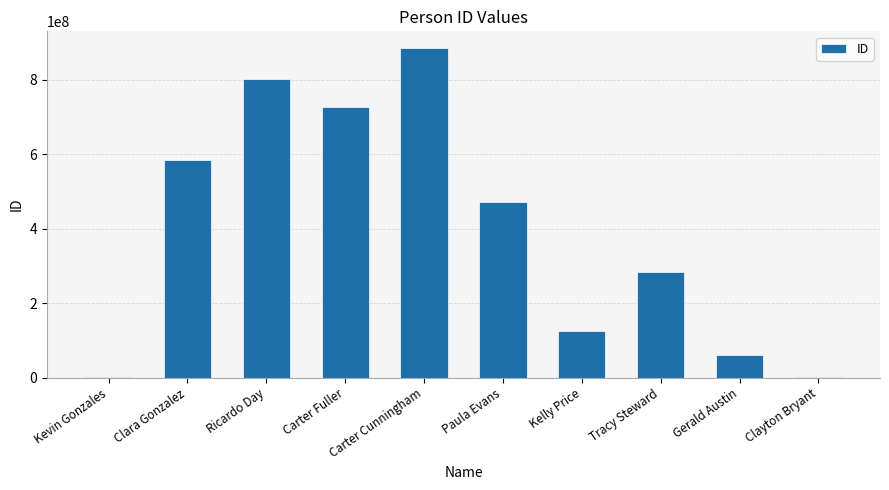

True or false: the data shows 725639665 at Carter Fuller.

True